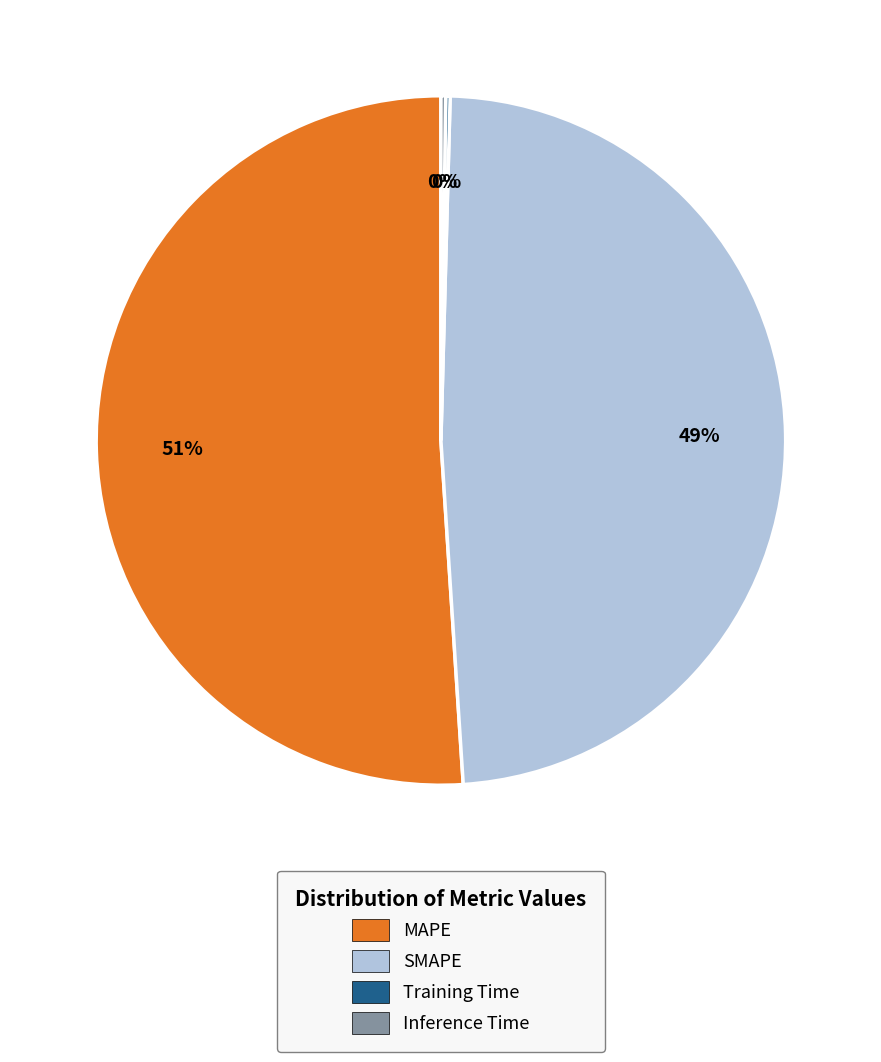

To the nearest percent, what is the combined percentage of SMAPE and MAPE?

100%